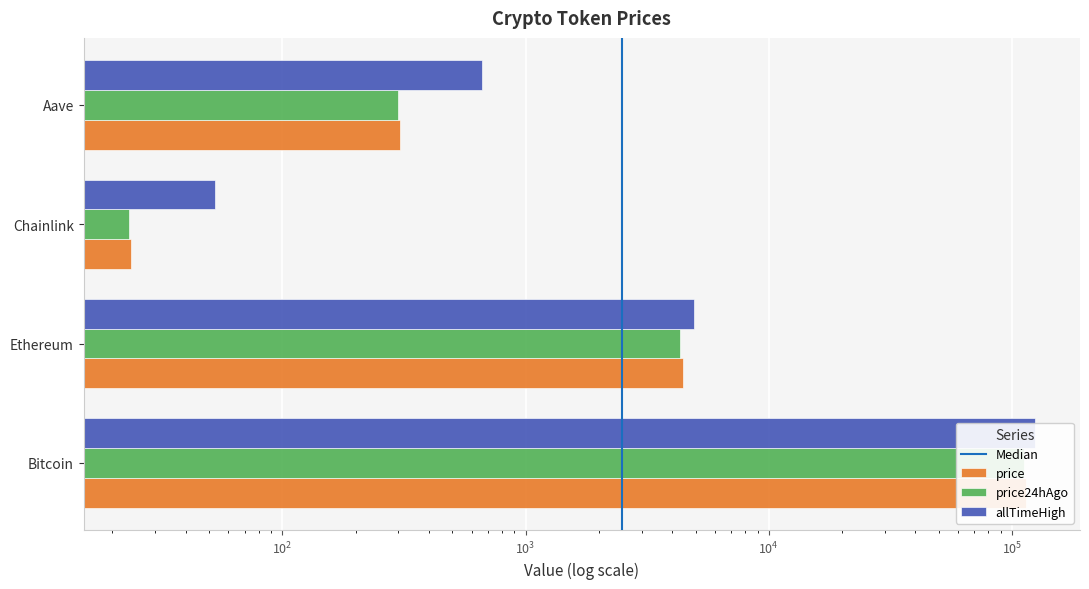

What is the label of the 4th bar from the left?

Aave